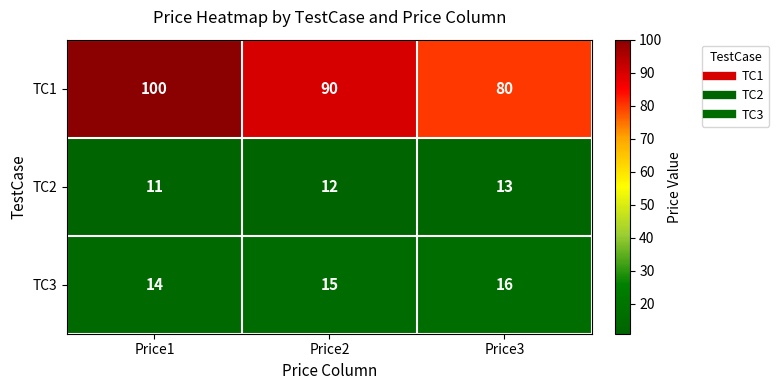

Which series changed the most between Price1 and Price2?

TC1